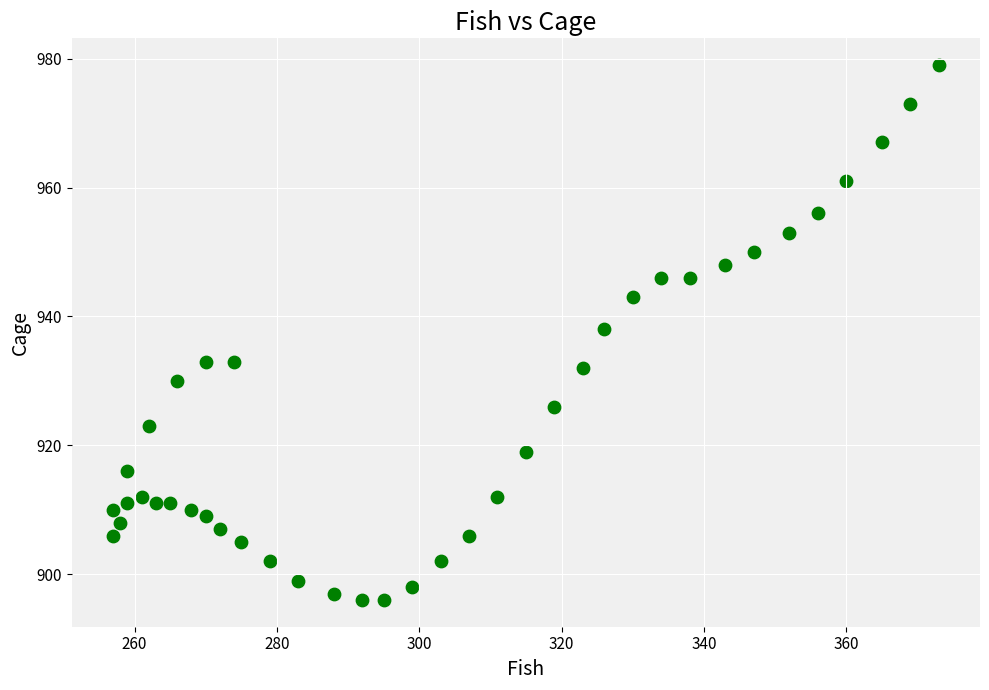

What is the range of Y values (max minus min)?

83